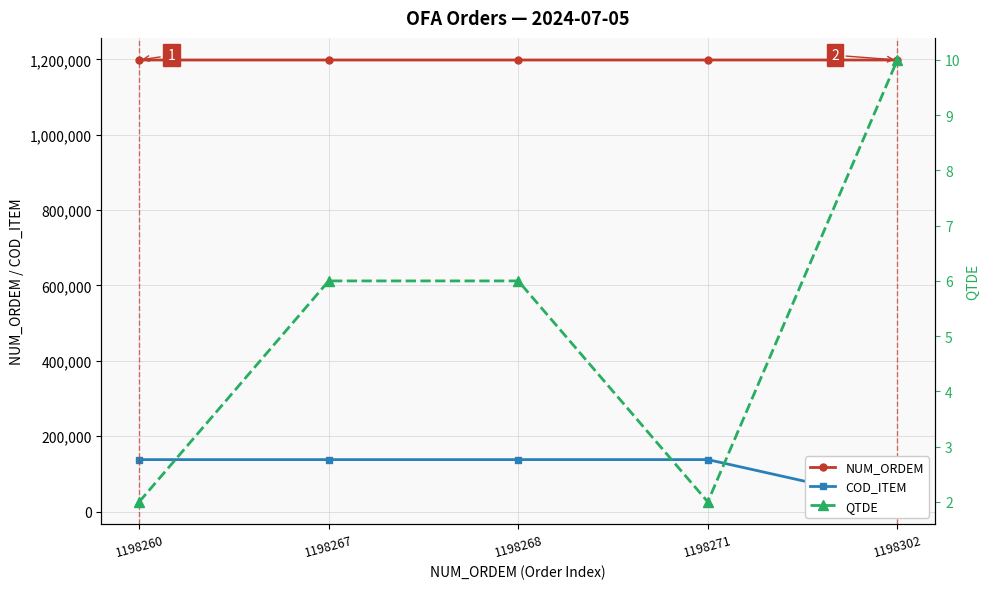

Rank the categories by QTDE value from lowest to highest.

1198260, 1198271, 1198267, 1198268, 1198302